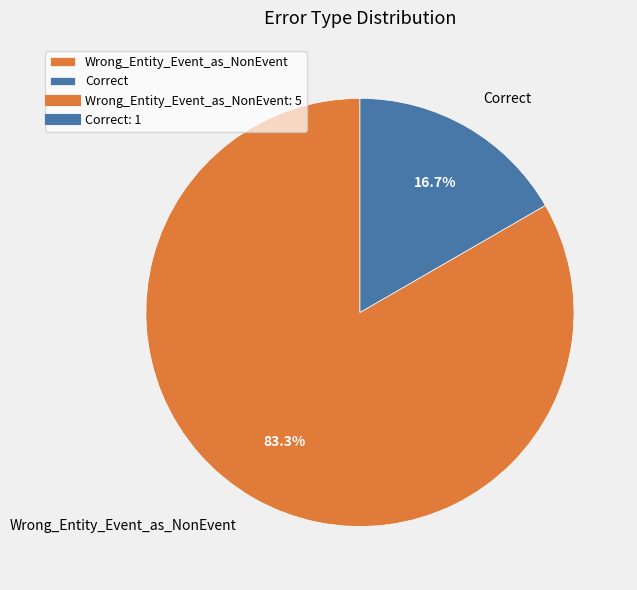

Is it true that Correct is 17% of the pie?

True